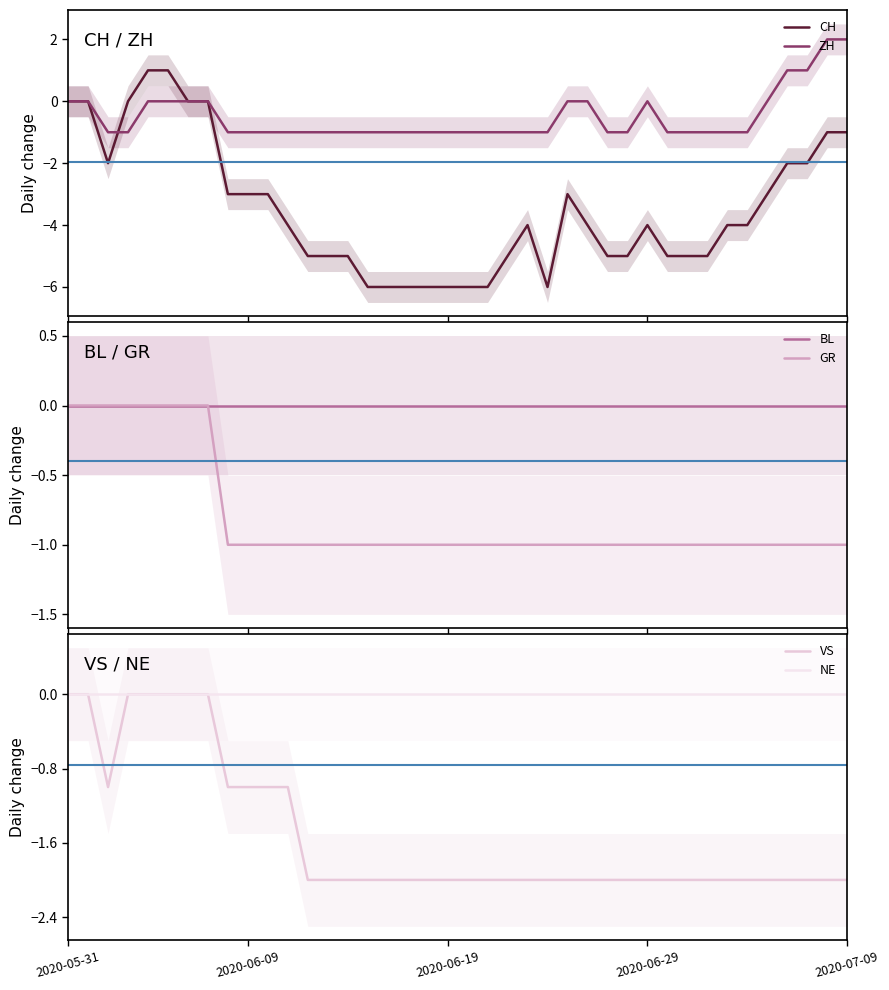

What is the approximate value of VS at 11?

-1